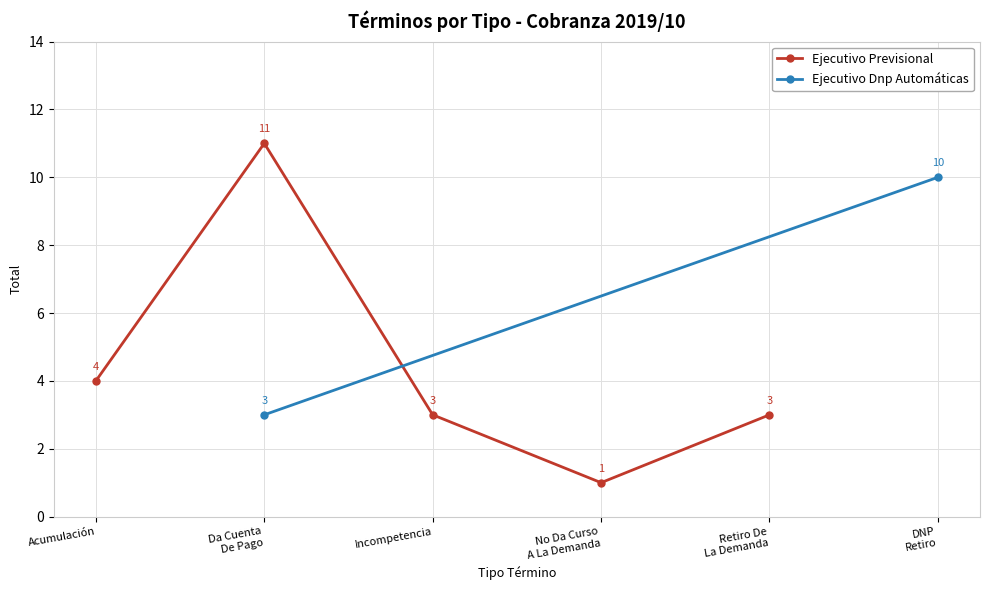

List the labels in order of value, smallest first.

No Da Curso
A La Demanda, Incompetencia, Retiro De
La Demanda, Acumulación, Da Cuenta
De Pago